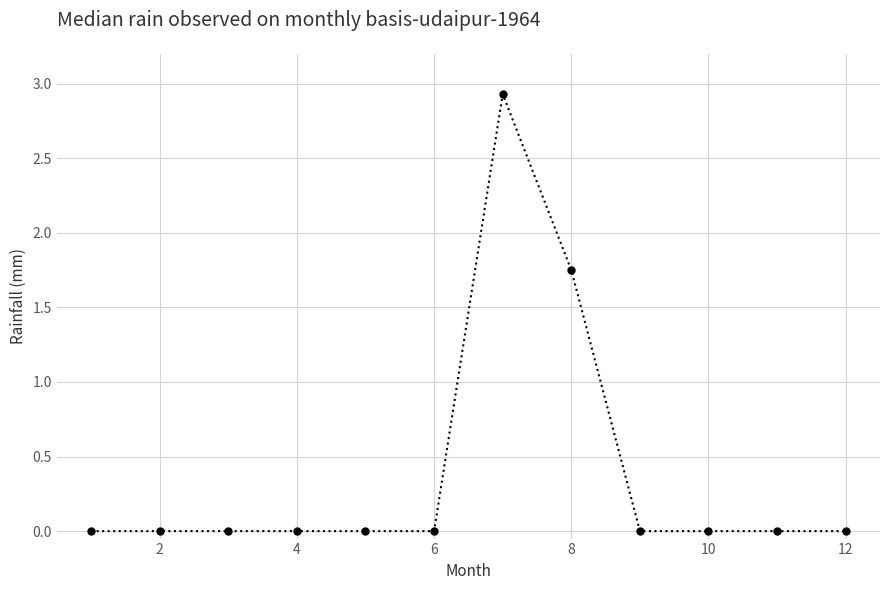

What is the greatest value displayed?

2.9